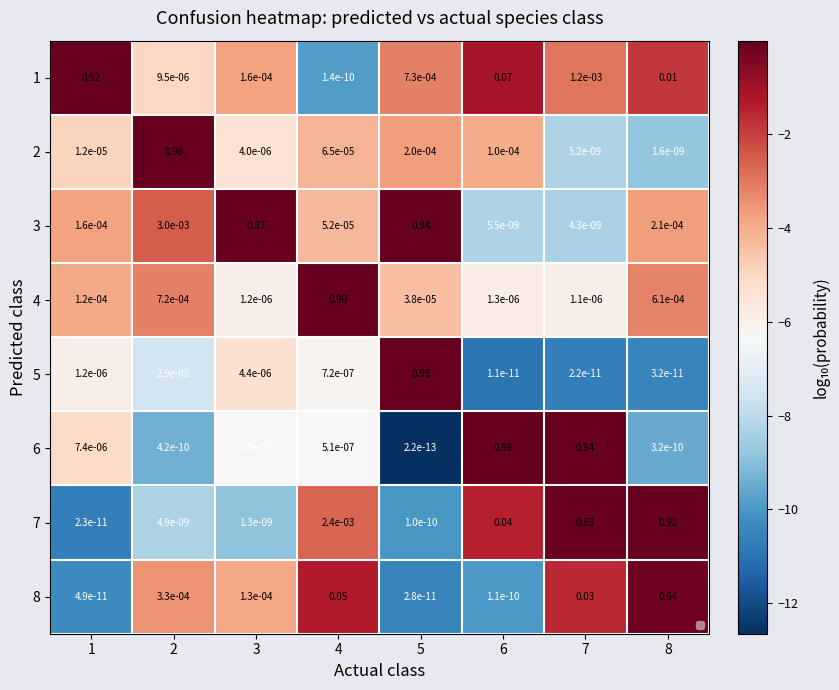

What is the difference between the highest and lowest values at 5?

12.6